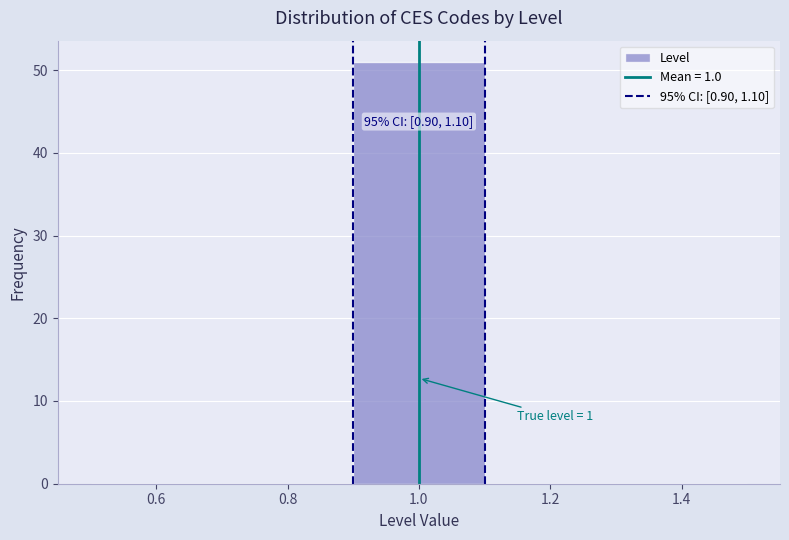

Over which range of the x-axis is the bar tallest?

0.9 to 1.1